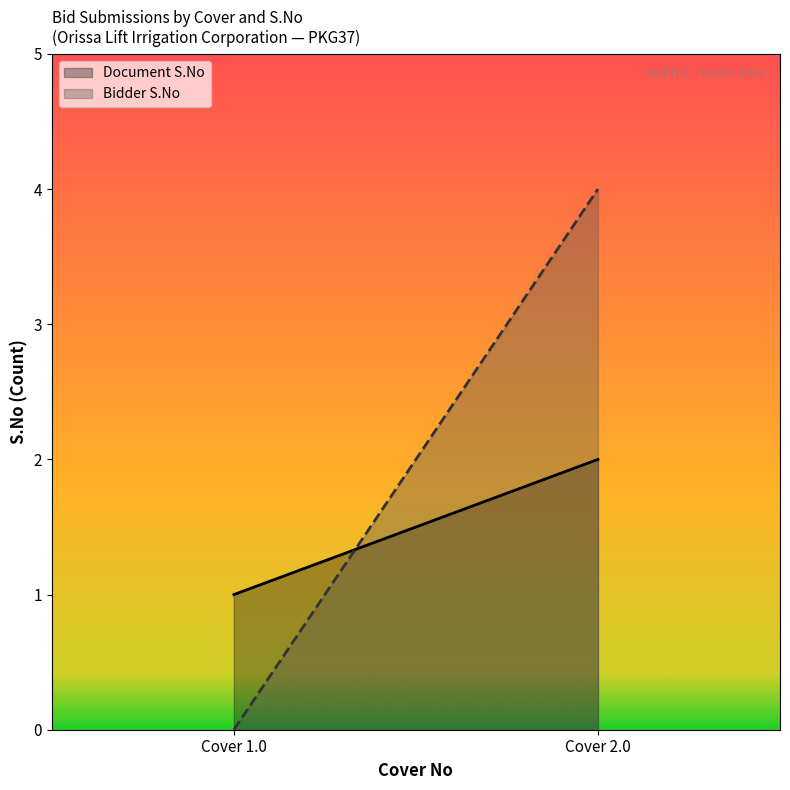

What are all the series names shown in the legend?

Document S.No, Bidder S.No